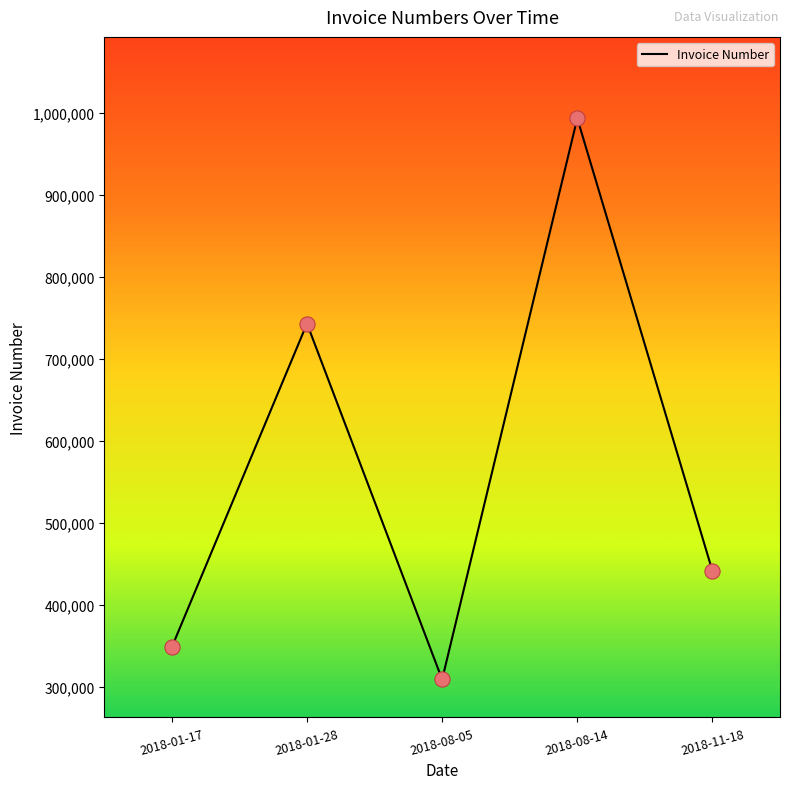

Approximately how many times larger is the value at 2018-08-05 compared to 2018-01-17?

0.9